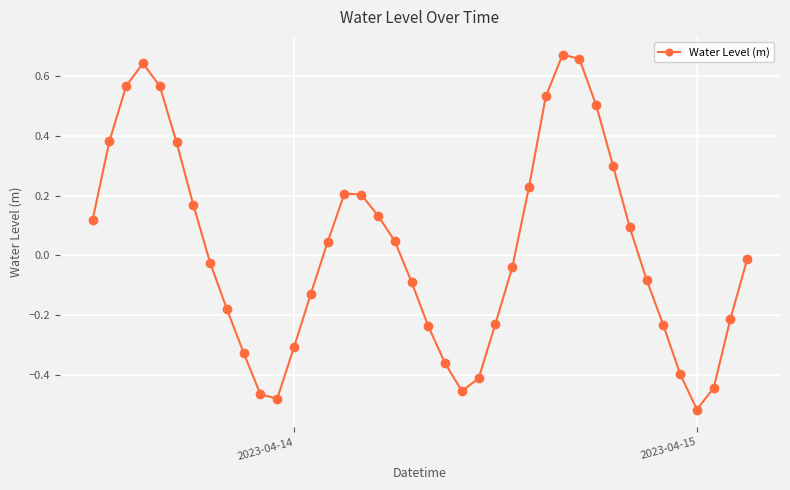

What is the difference between the second highest and second lowest values?

1.1